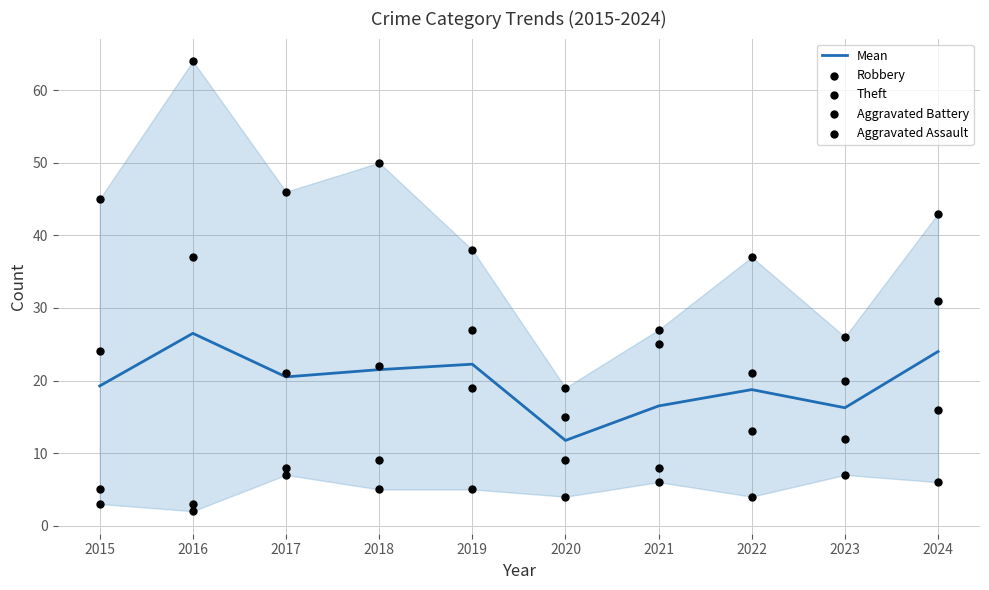

Which series reaches the minimum Y coordinate?

Aggravated Battery